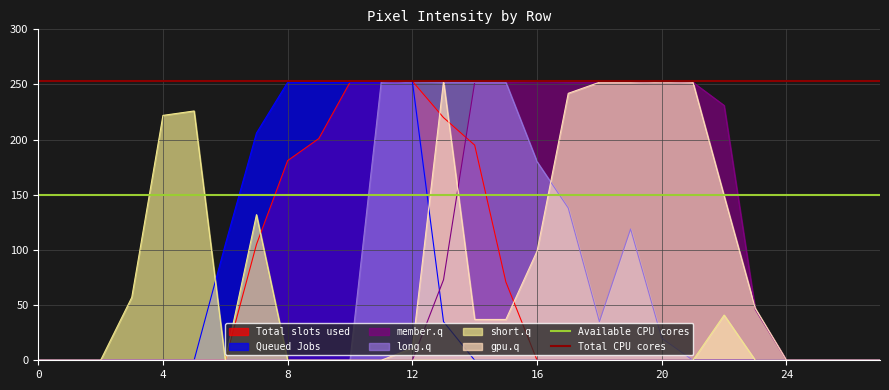

The value of Total CPU cores at 0 is 253. True or false?

True